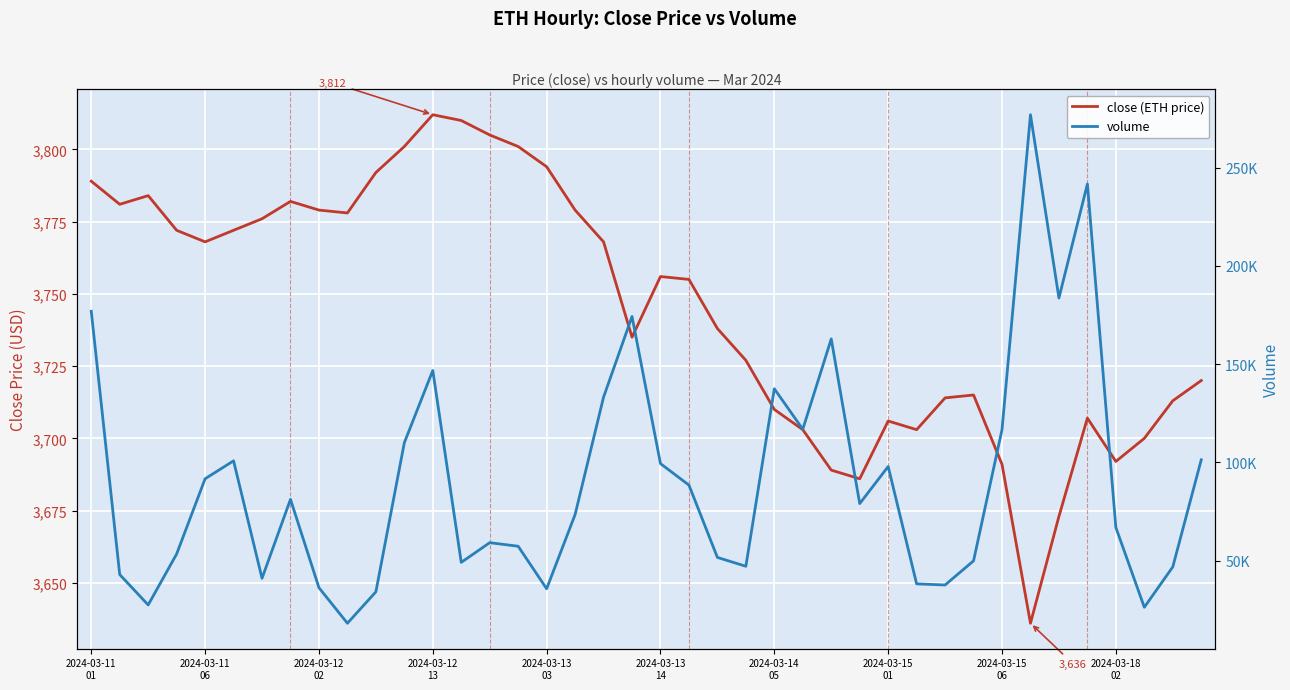

Which category has the highest value across all series?

33